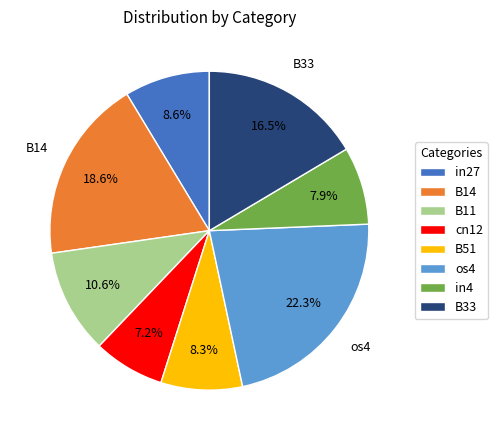

To the nearest percent, what is the average slice percentage?

12%